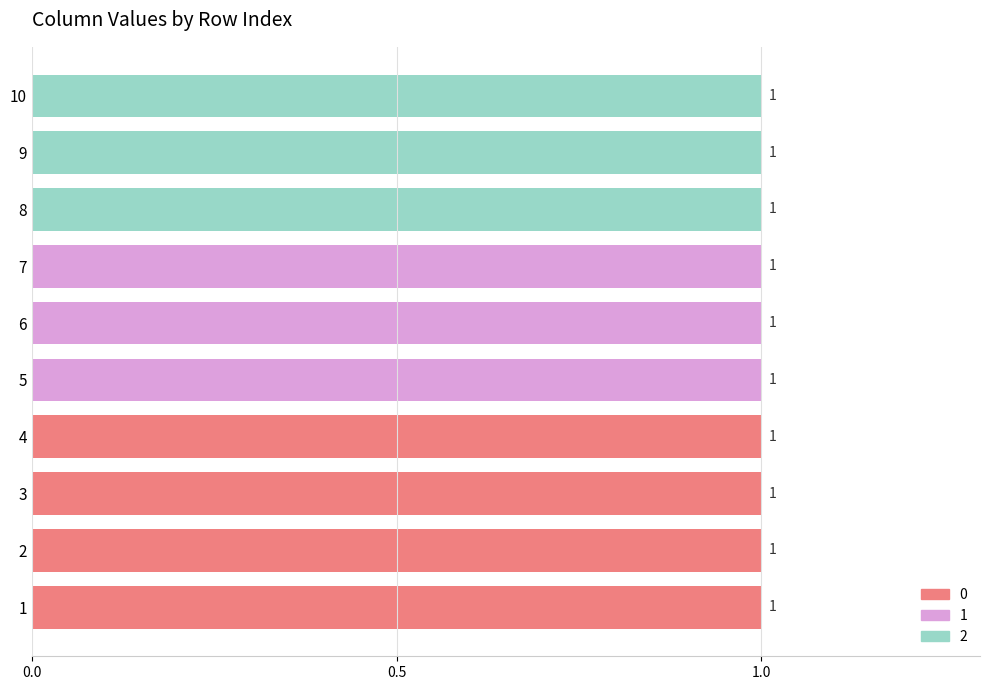

True or false: 1 has a value of 0 at 1.

False